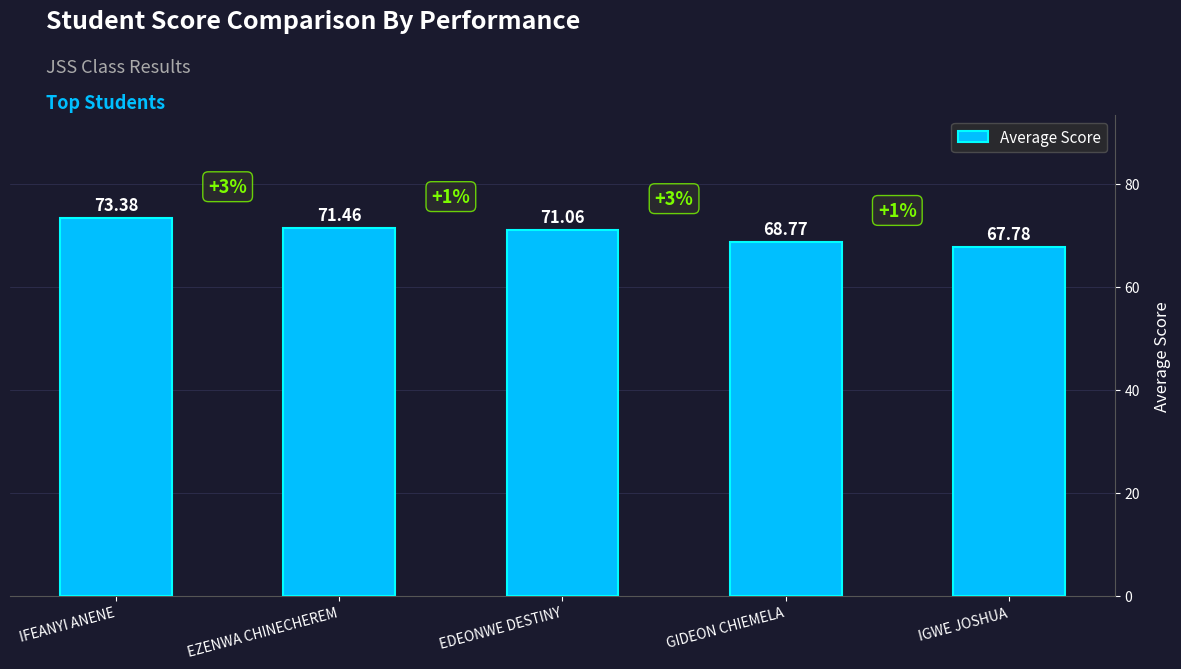

Rank the categories by value from lowest to highest.

IGWE JOSHUA, GIDEON CHIEMELA, EDEONWE DESTINY, EZENWA CHINECHEREM, IFEANYI ANENE